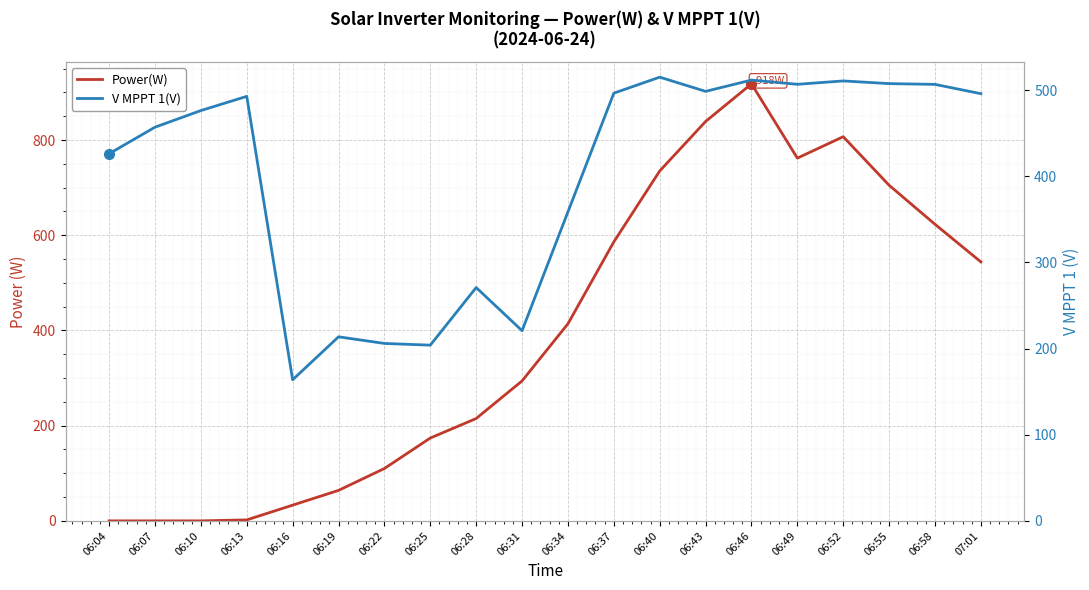

Is it true that V MPPT 1(V) equals 506.8 at 06:58?

True